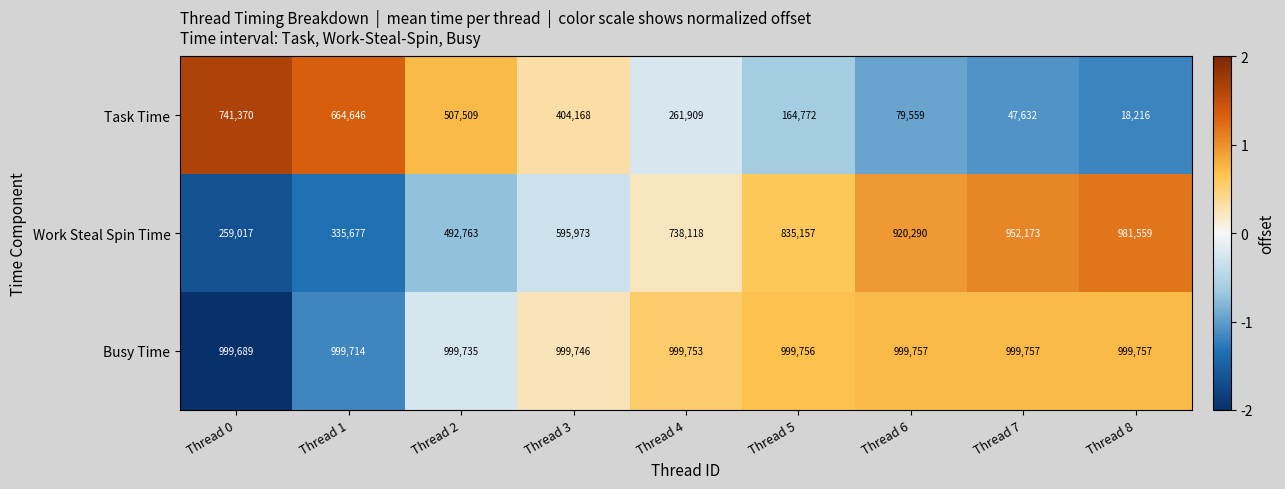

Which label corresponds to the smallest value in the chart?

Thread 8